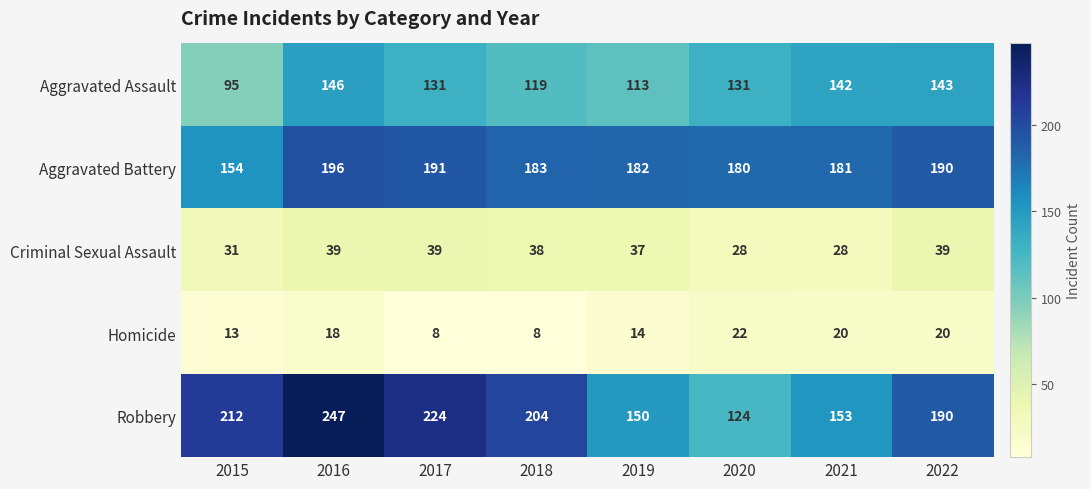

At which category is the sum across all series the highest?

2016